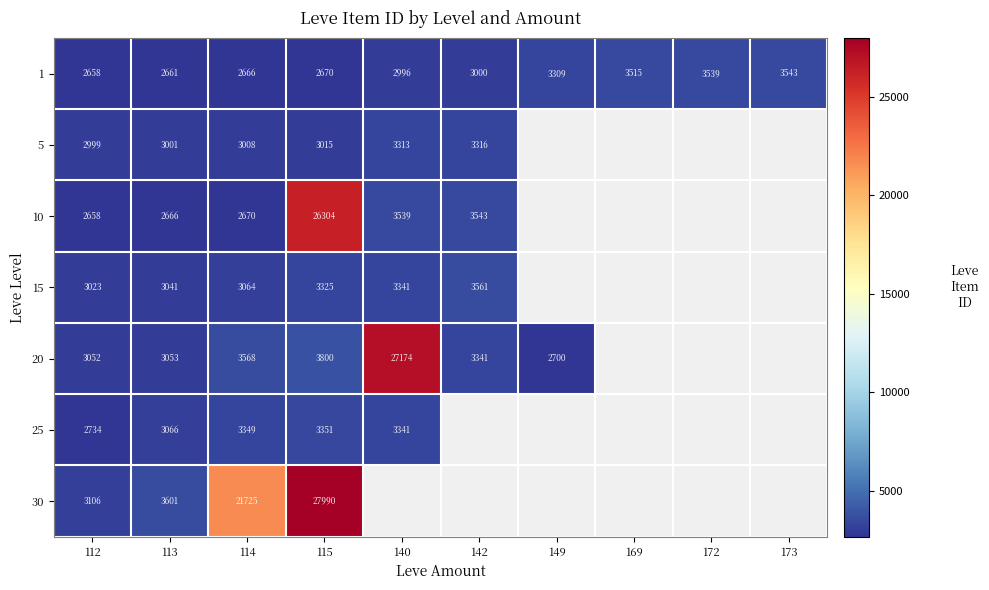

At how many categories does at least one series exceed 13041?

3